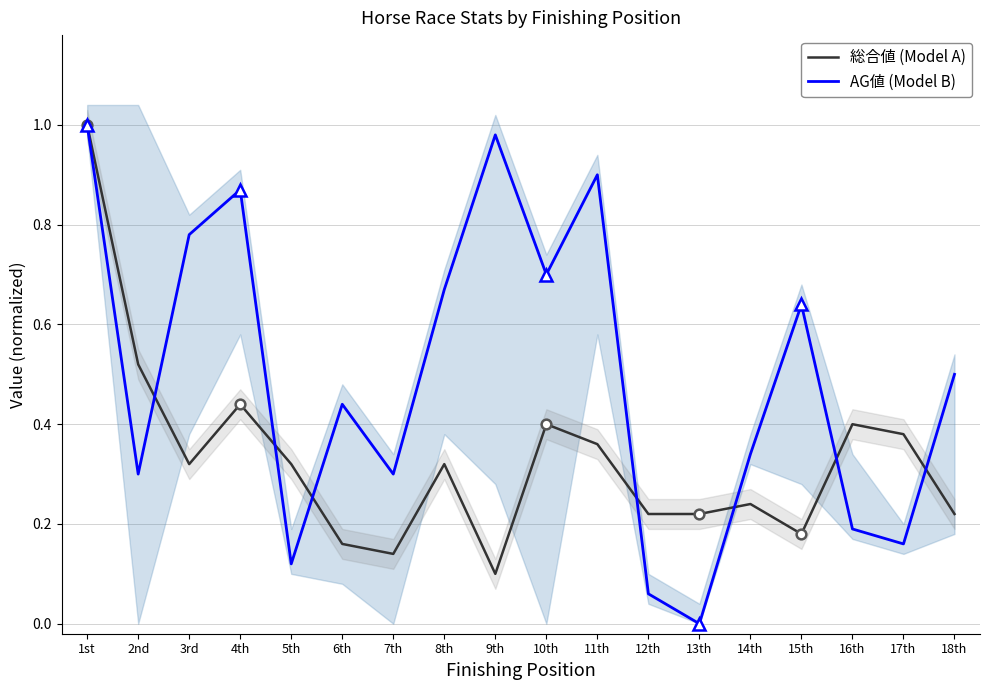

Reading left to right, transcribe all the data shown in this chart.

総合値 (Model A): 1.0	0.5	0.3	0.4	0.3	0.2	0.1	0.3	0.1	0.4	0.4	0.2	0.2	0.2	0.2	0.4	0.4	0.2
AG値 (Model B): 1.0	0.3	0.8	0.9	0.1	0.4	0.3	0.7	1.0	0.7	0.9	0.1	0.0	0.3	0.6	0.2	0.2	0.5